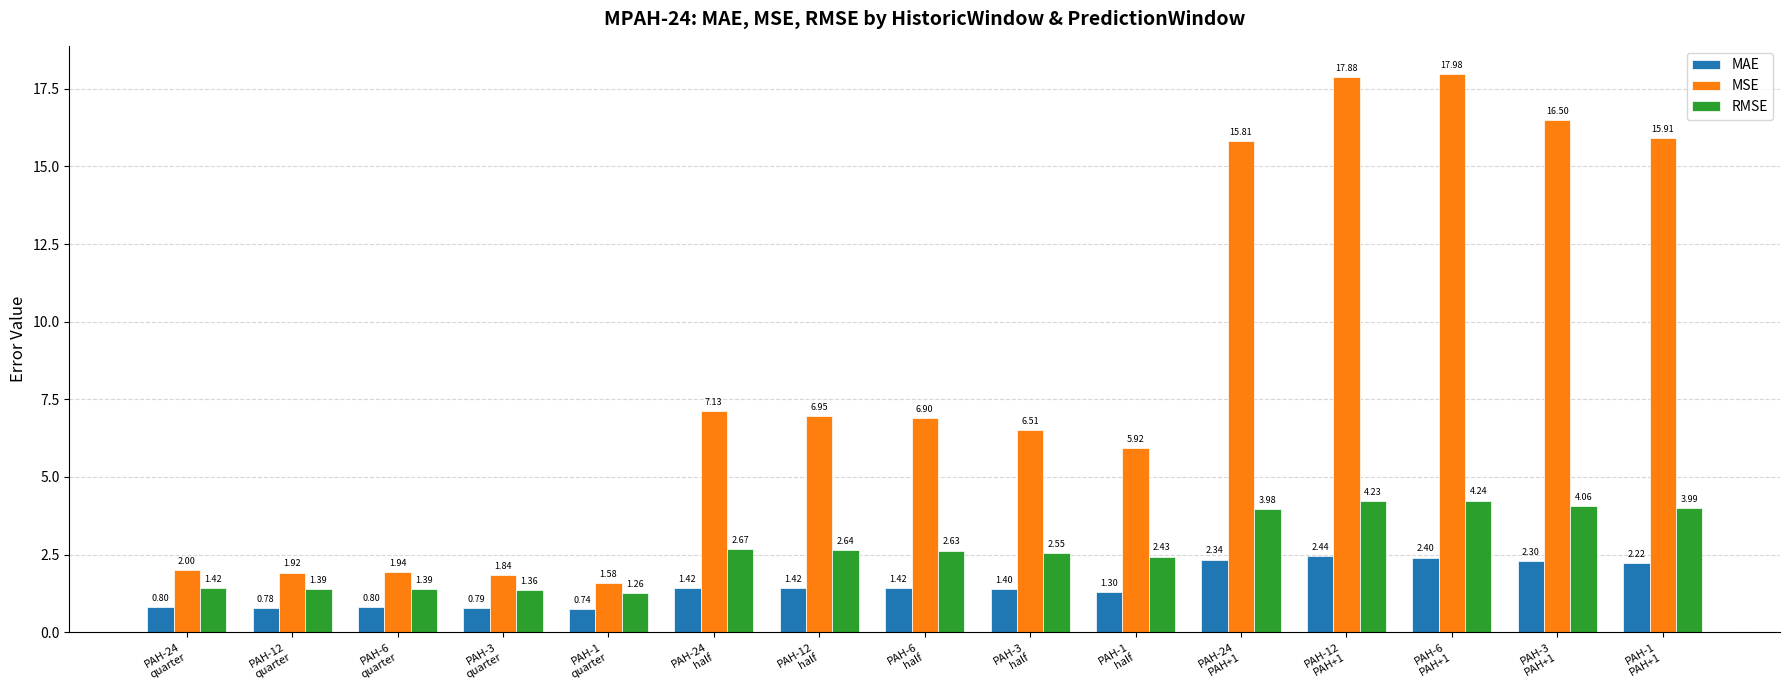

What is the difference between the MAE values at PAH-12
PAH+1 and PAH-1
quarter?

1.7